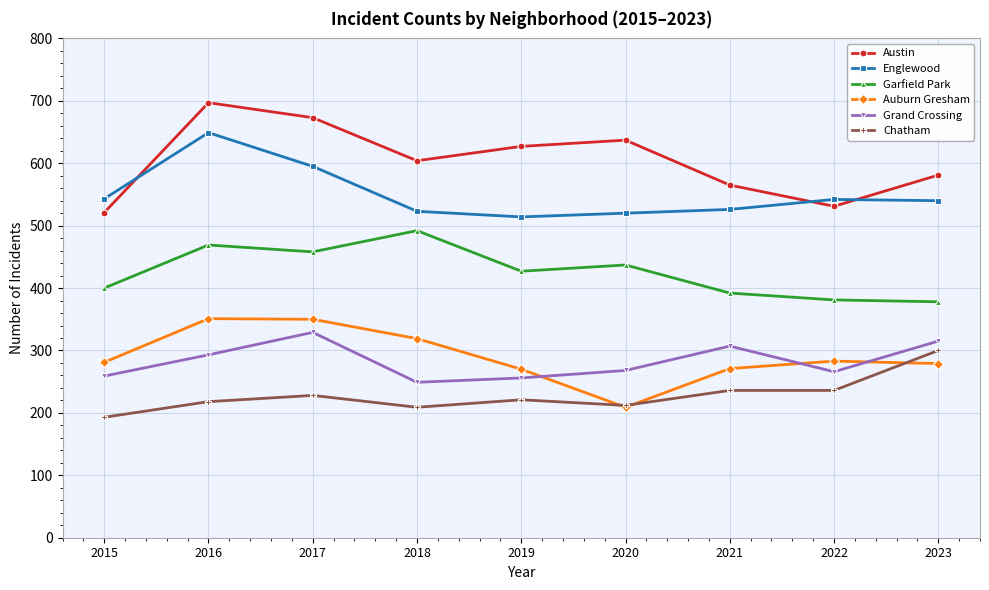

Which series changed the most between 2016 and 2021?

Austin